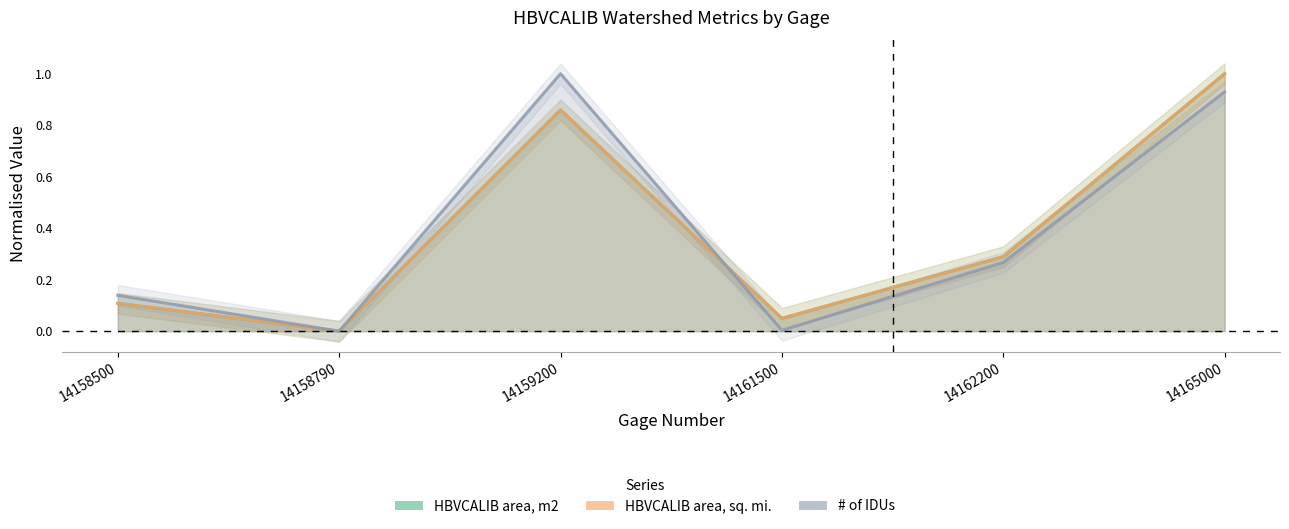

Does the chart have visible grid lines?

No